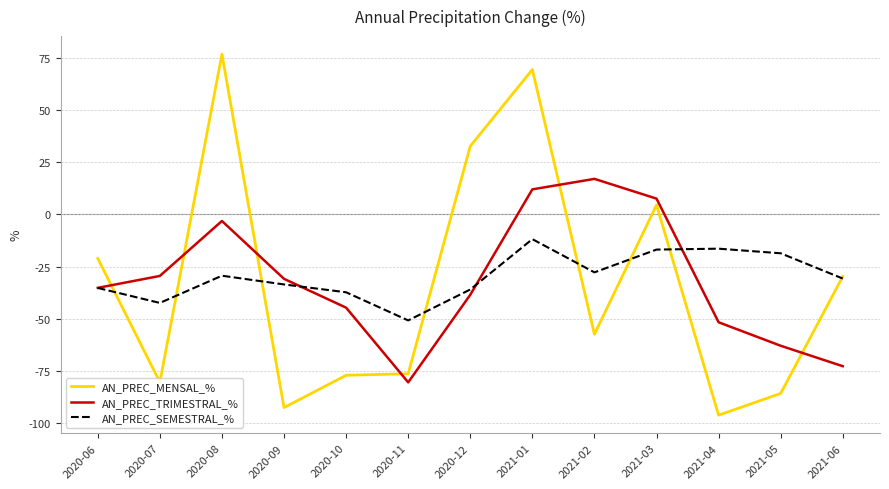

Where is the first local minimum for AN_PREC_MENSAL_%?

2020-07